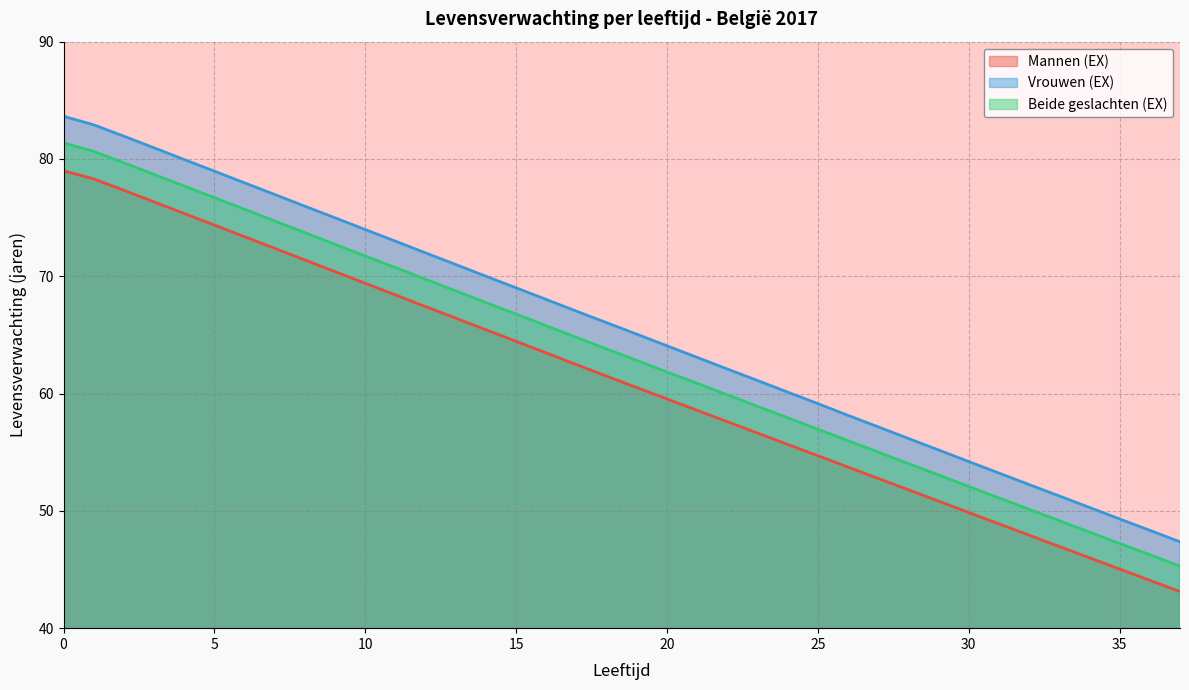

True or false: Mannen (EX) and Beide geslachten (EX) cross at least once.

False